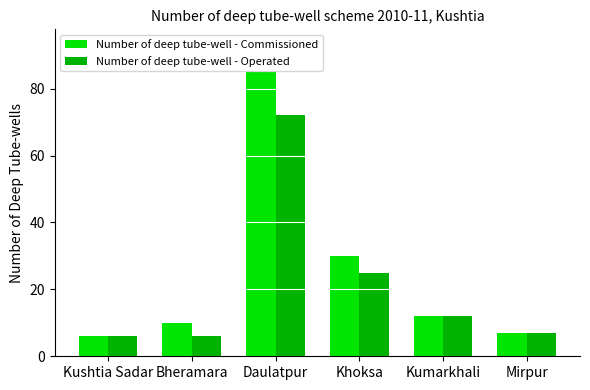

Reading left to right, what are all the values shown in this chart?

Number of deep tube-well - Commissioned: Kushtia Sadar=6	Bheramara=10	Daulatpur=85	Khoksa=30	Kumarkhali=12	Mirpur=7
Number of deep tube-well - Operated: Kushtia Sadar=6	Bheramara=6	Daulatpur=72	Khoksa=25	Kumarkhali=12	Mirpur=7